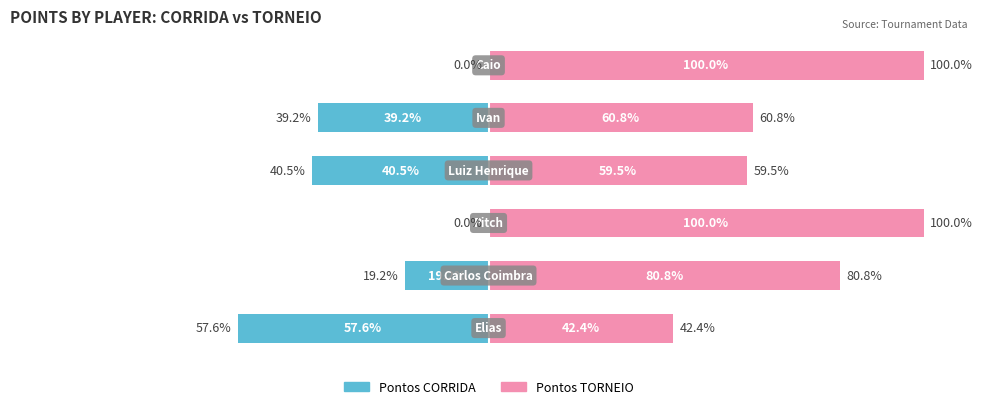

How many values in Pontos CORRIDA are below zero?

4